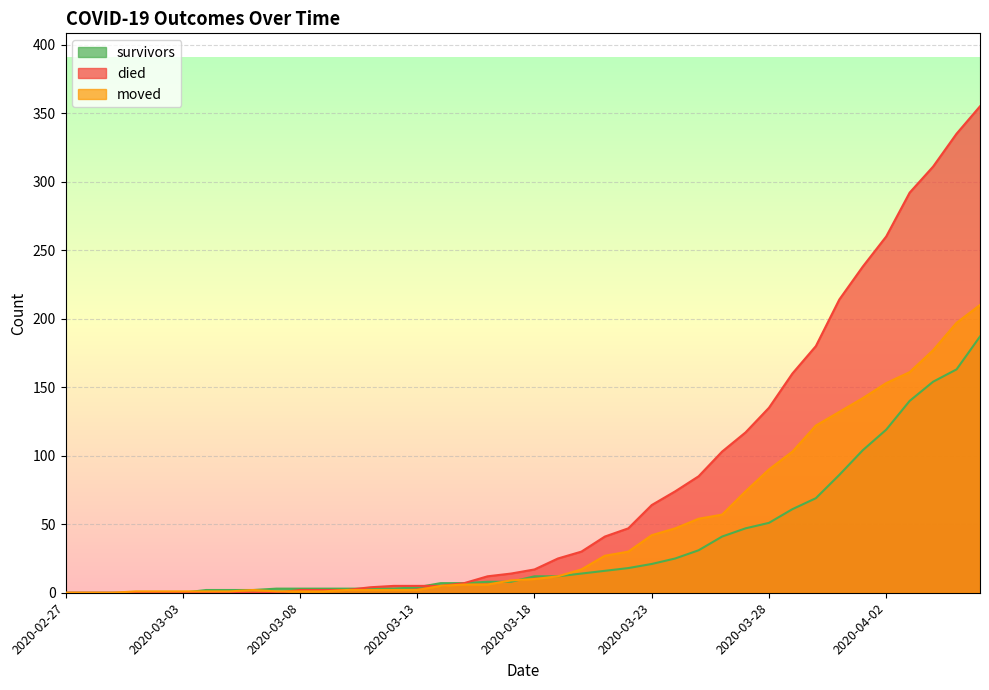

Between 2020-03-13 and 2020-03-28, which series saw the biggest shift?

died